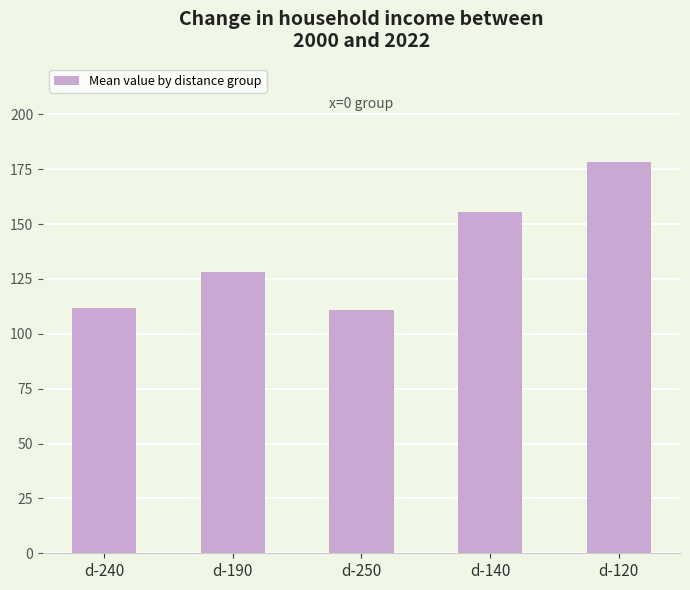

What is the label of the 4th bar from the right?

d-190